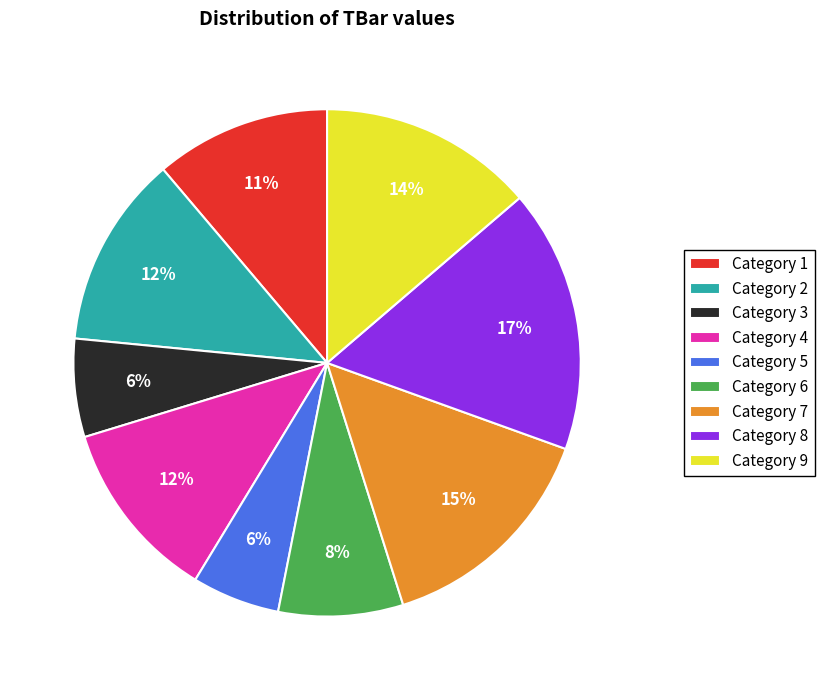

To the nearest percent, what is the difference between the Category 3 and Category 1 slice percentages?

5%